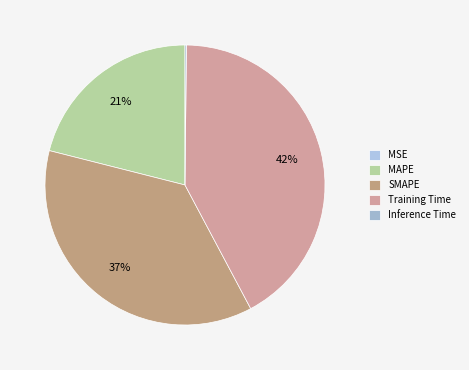

What is the change in value from Training Time to Inference Time?

-1.7